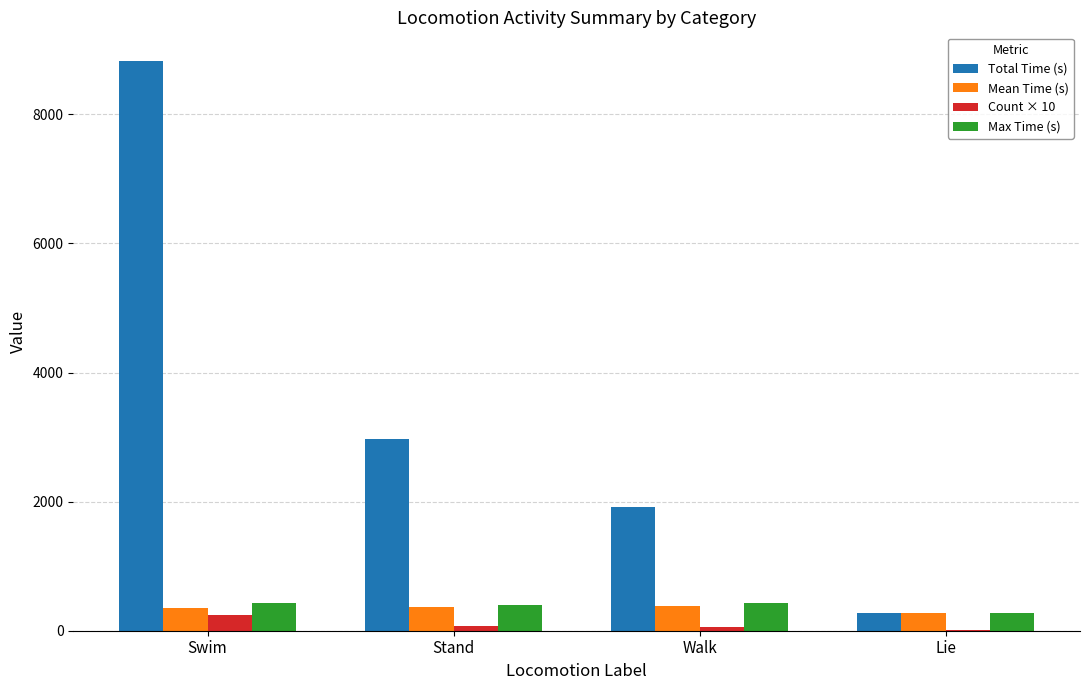

The Total Time (s) series shows 900.0 at Walk. True or false?

False